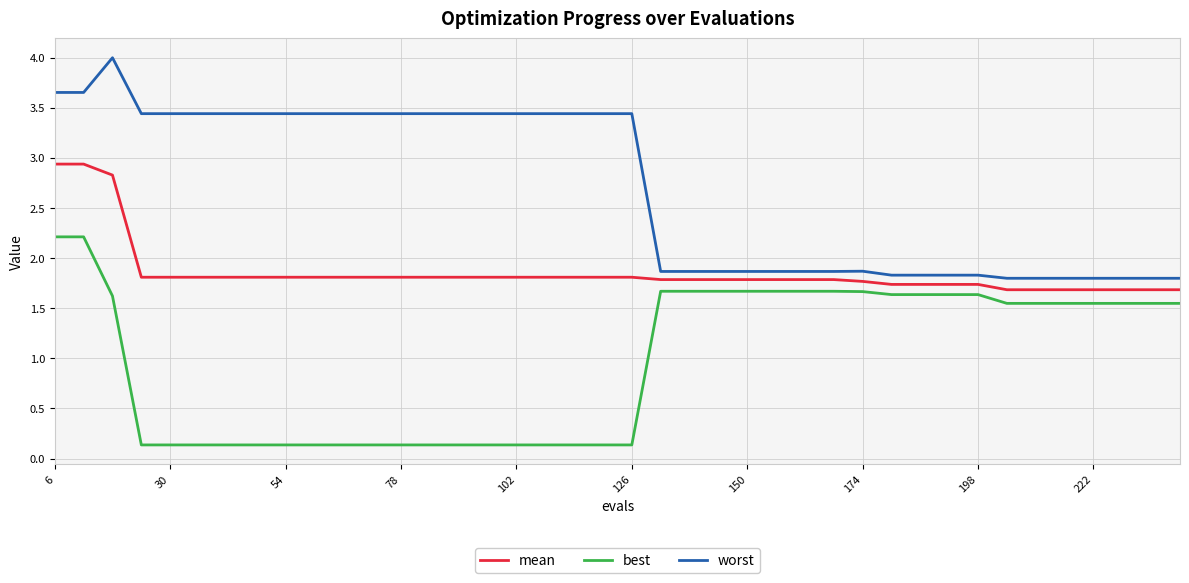

True or false: worst and mean cross at least once.

False